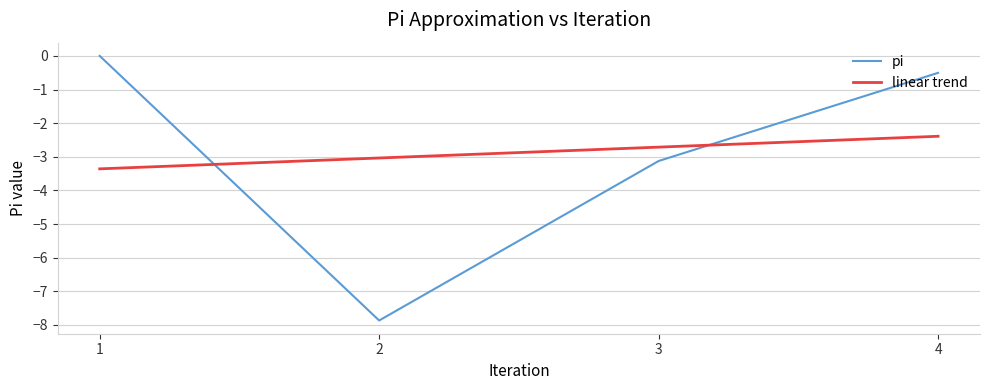

List the labels in order of value, largest first.

1, 4, 3, 2